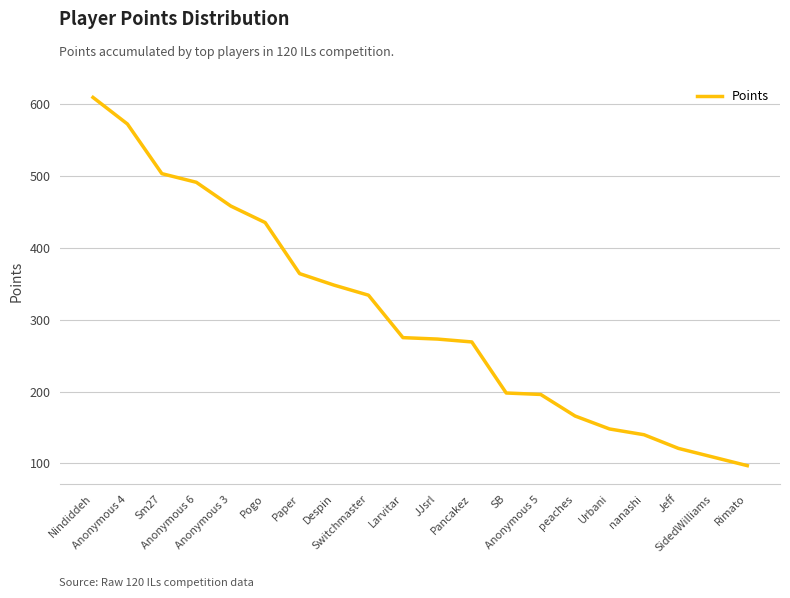

What is the smallest value displayed?

97